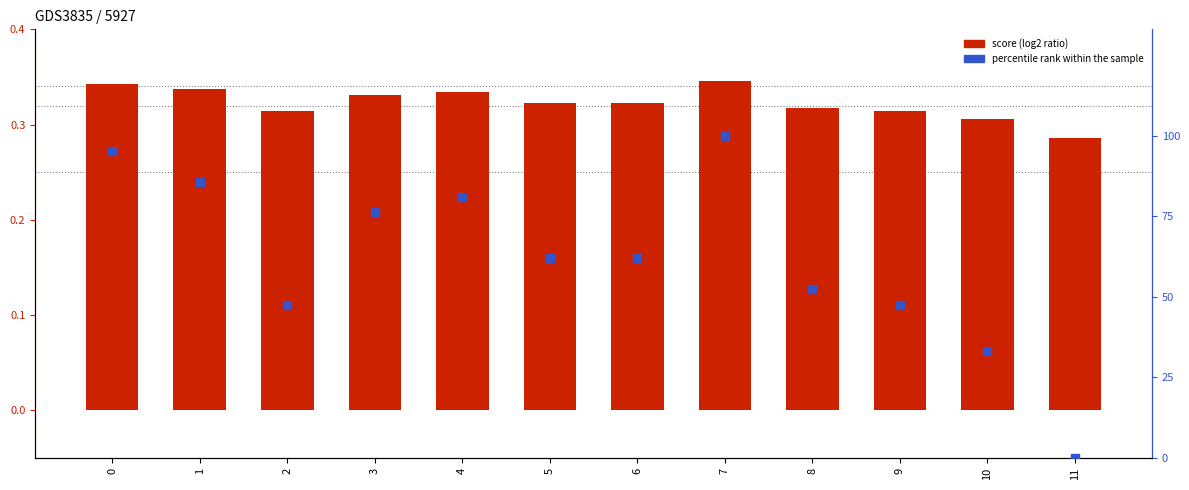

What is the total value across all series at 10?

33.6